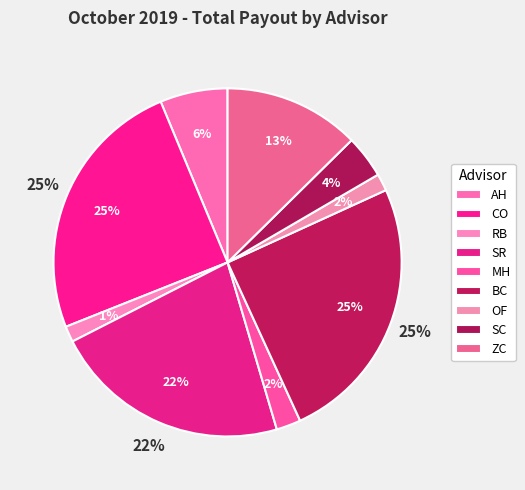

True or false: SC accounts for 1% of the total.

False